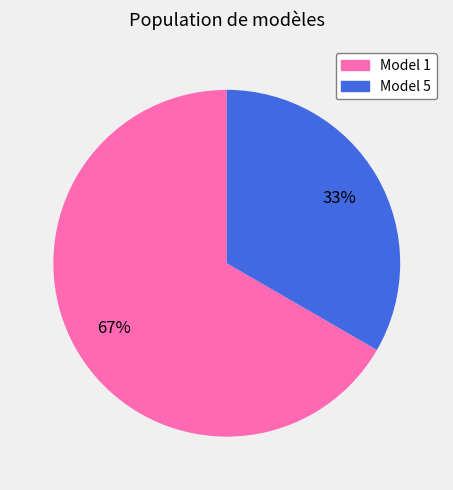

True or false: Model 5 accounts for 21% of the total.

False